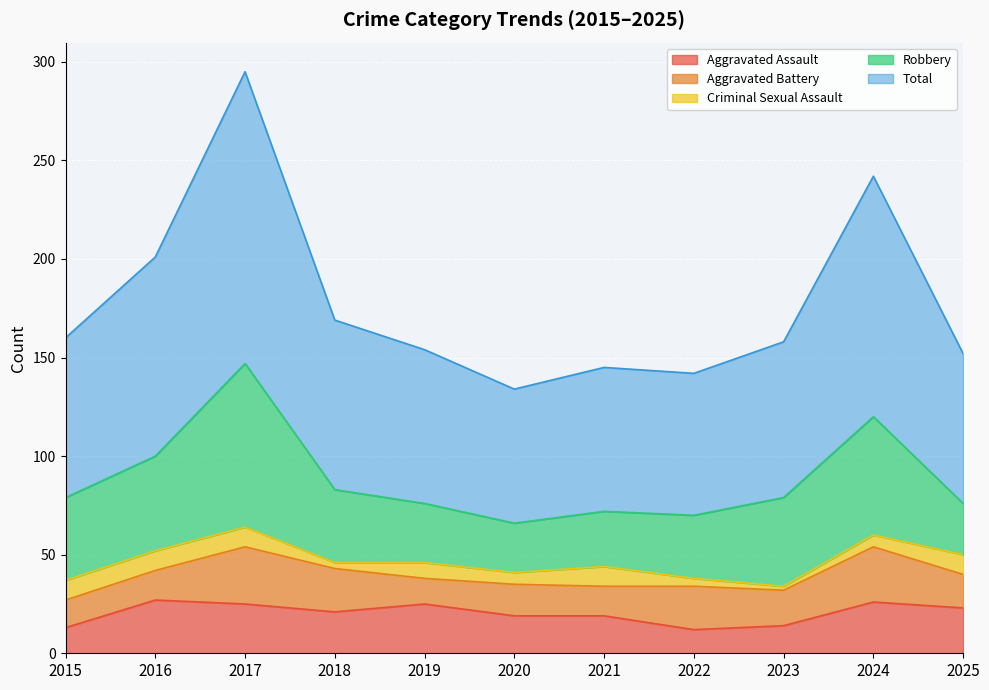

True or false: Criminal Sexual Assault and Robbery intersect in this chart.

False